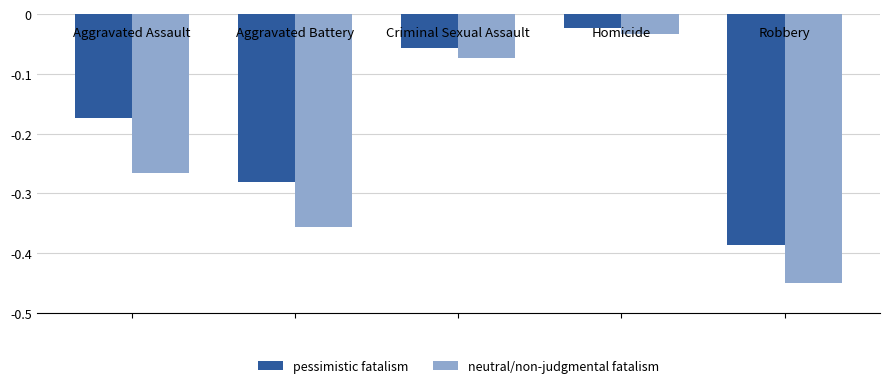

List the series in order of their overall mean, lowest first.

neutral/non-judgmental fatalism, pessimistic fatalism